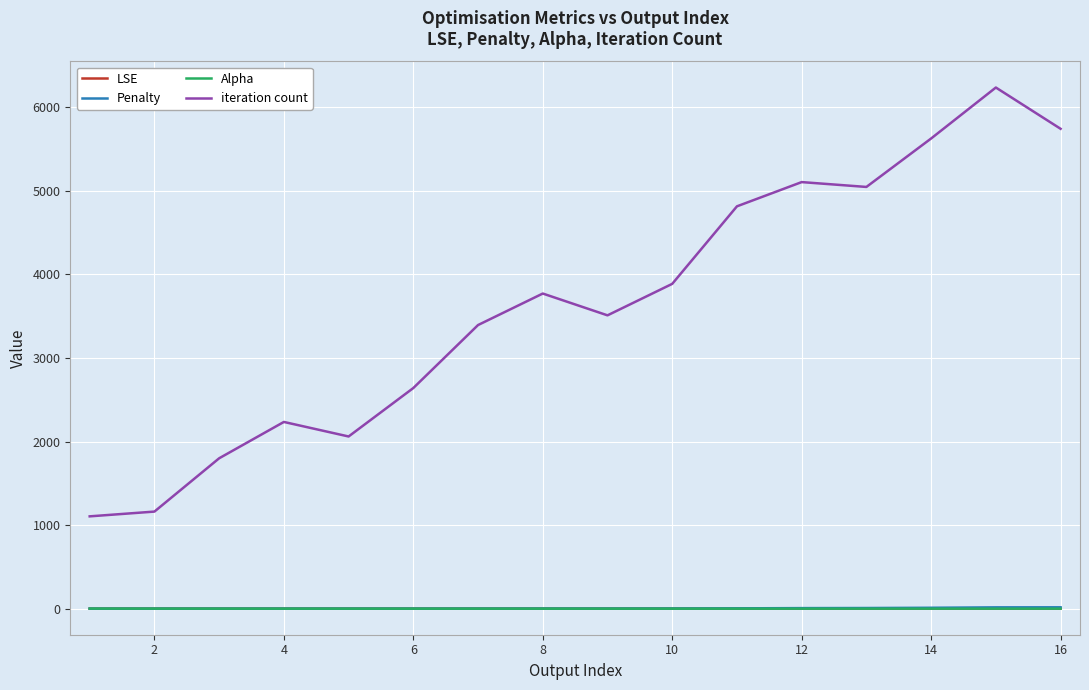

What is the average value of the LSE series?

0.8